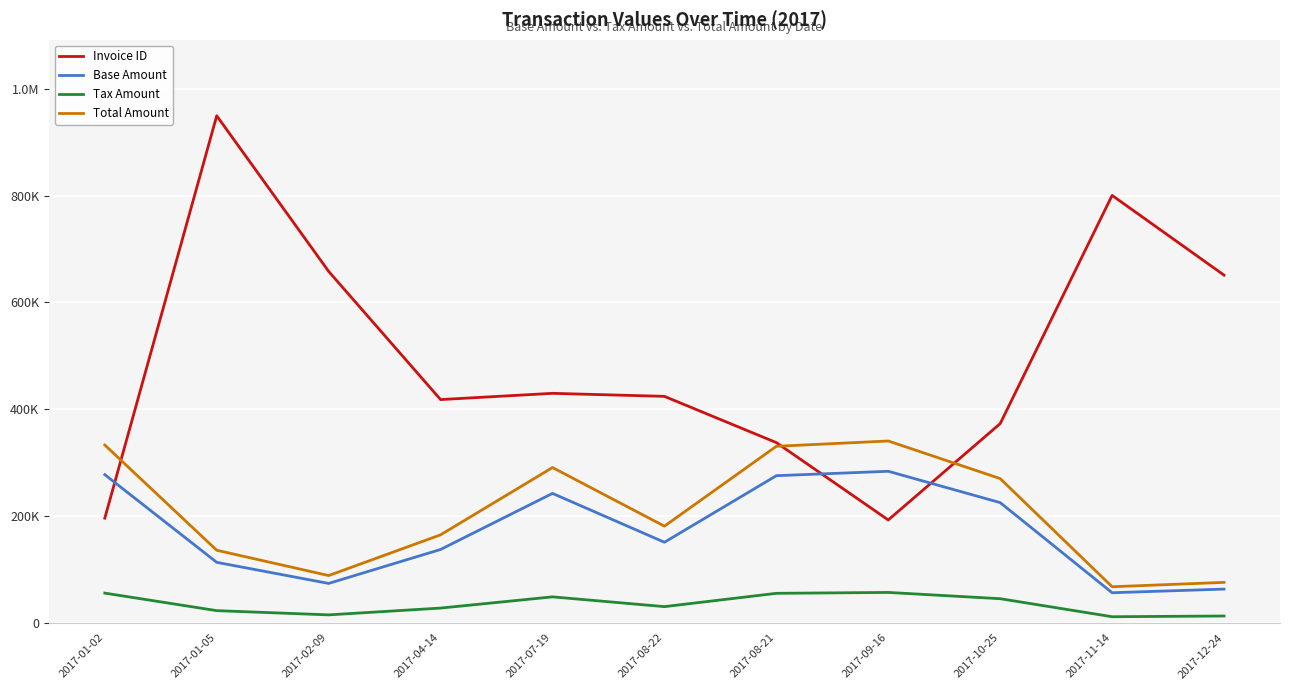

What are all the series names shown in the legend?

Invoice ID, Base Amount, Tax Amount, Total Amount